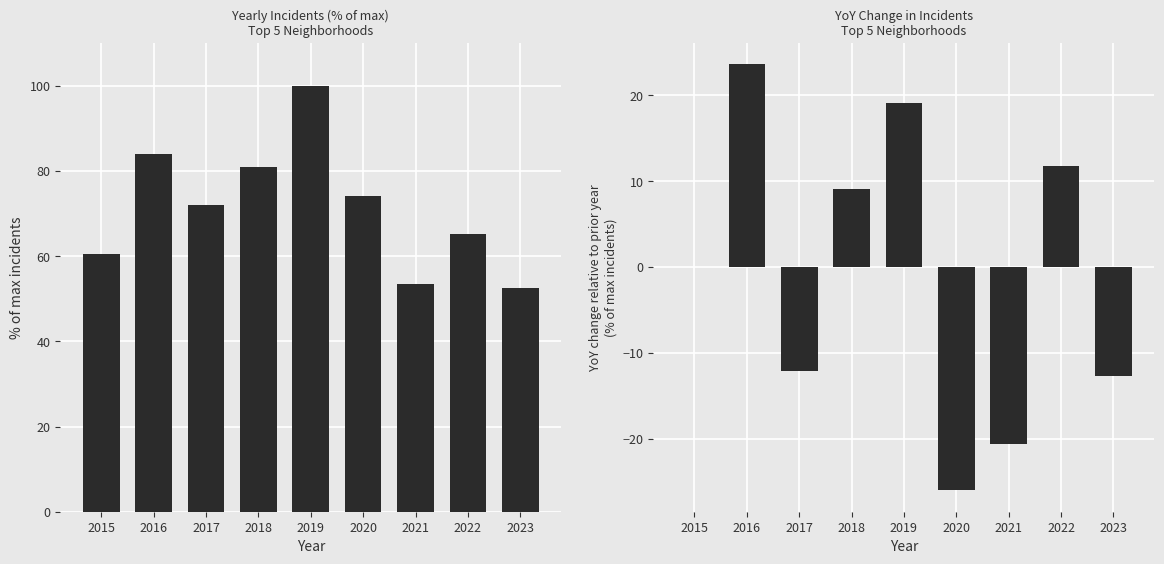

What is the value of the YoY change (% of max) bar at the 5th from the left?

19.0